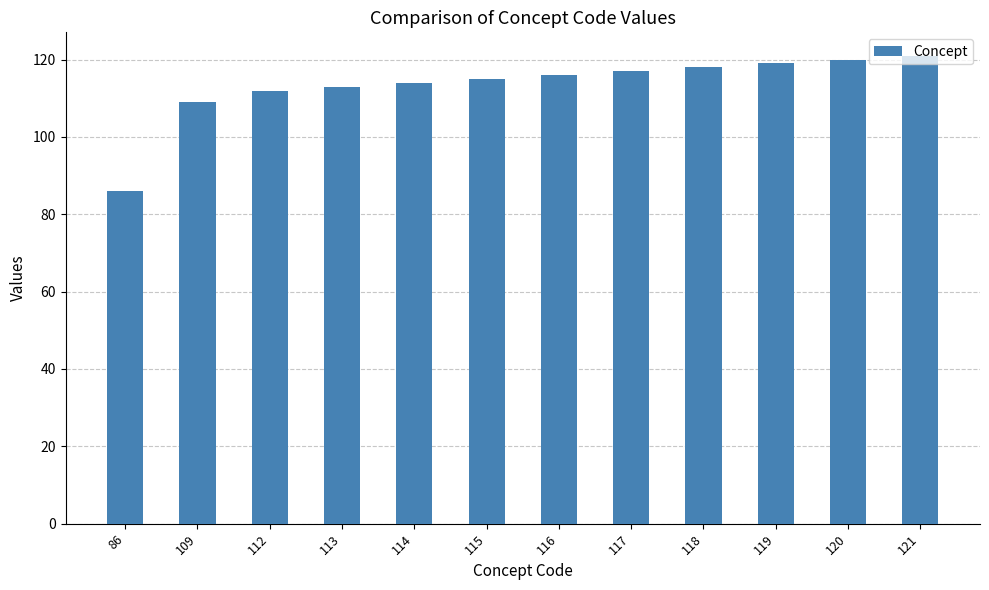

Which category has the lowest value across all series?

86